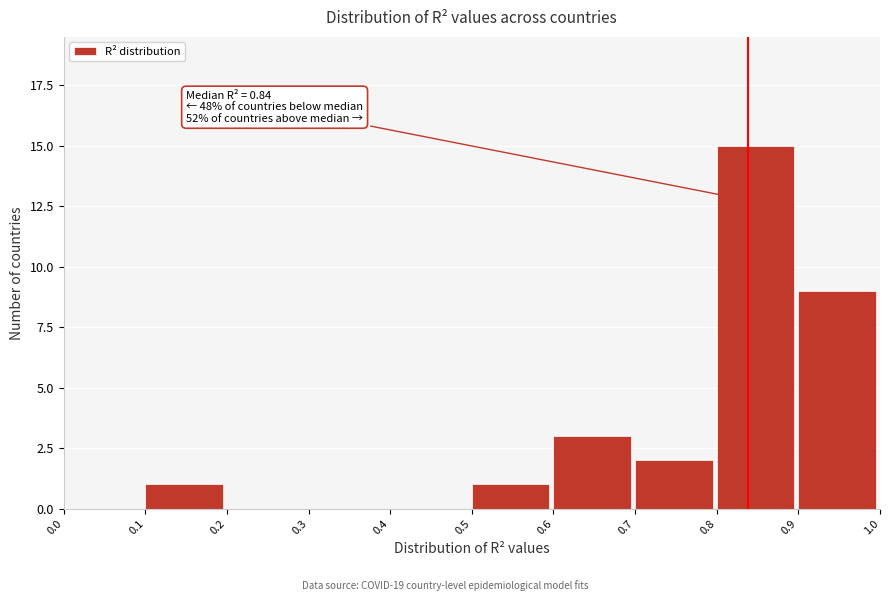

Which range on the x-axis has the tallest bar?

0.8 to 0.9